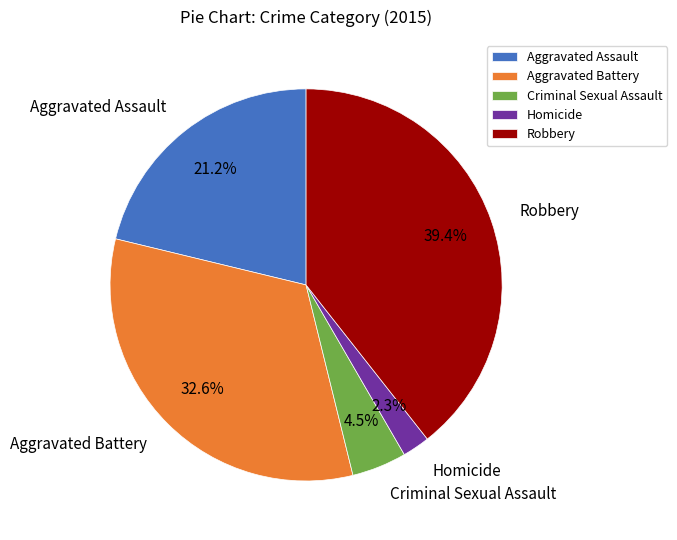

What percentage is NOT represented by Aggravated Assault?

78.8%